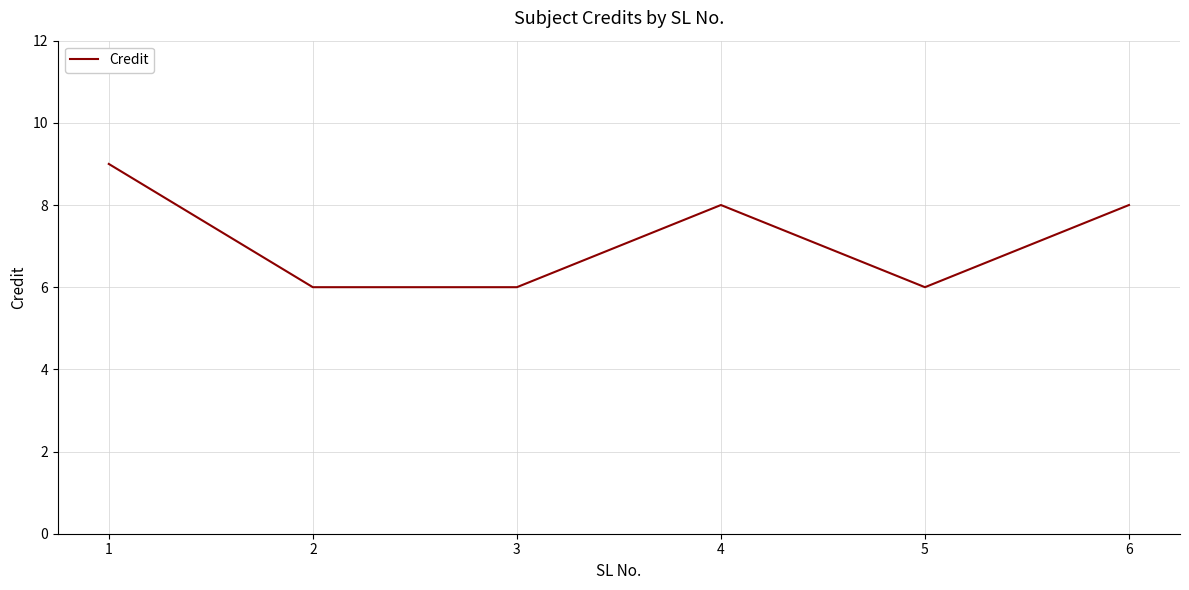

What is the greatest value displayed?

9